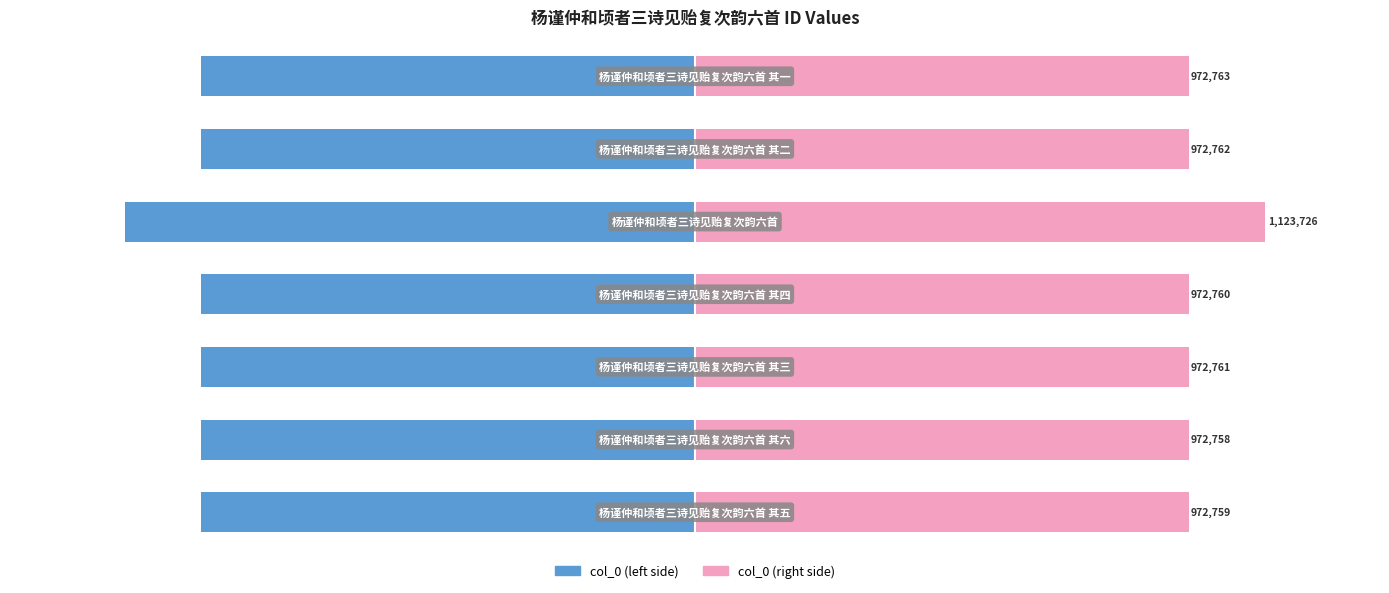

True or false: col_0 (right) has a value of 346803 at 1.

False